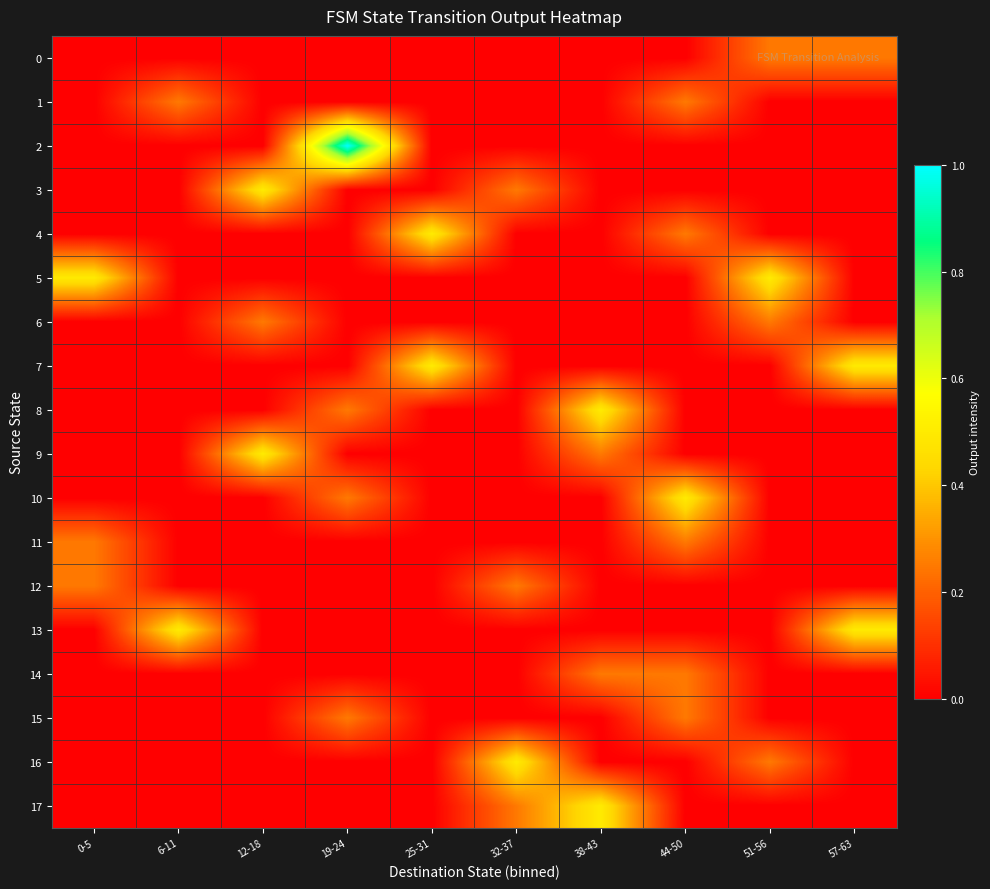

What is the difference between the highest and lowest values at 0-5?

0.5